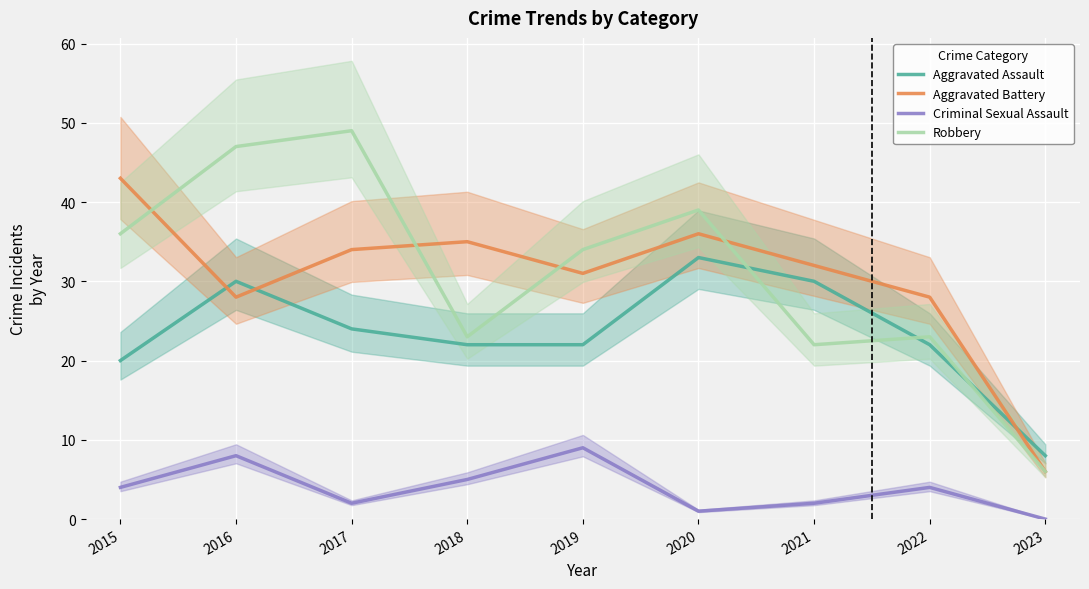

True or false: Criminal Sexual Assault and Aggravated Assault intersect in this chart.

False